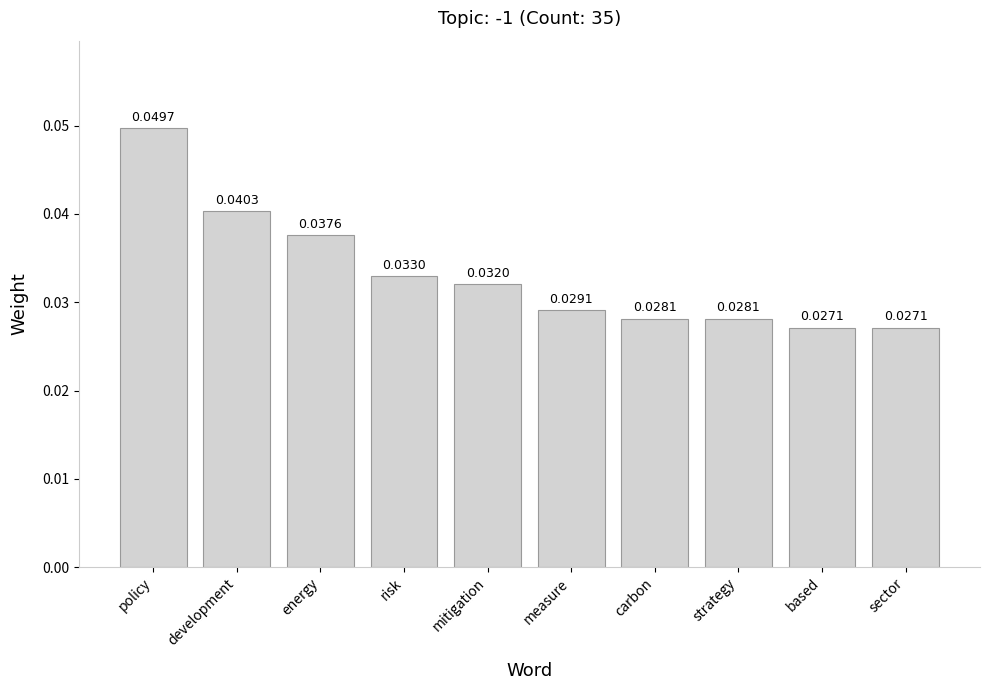

What is the sum of all values?

0.3